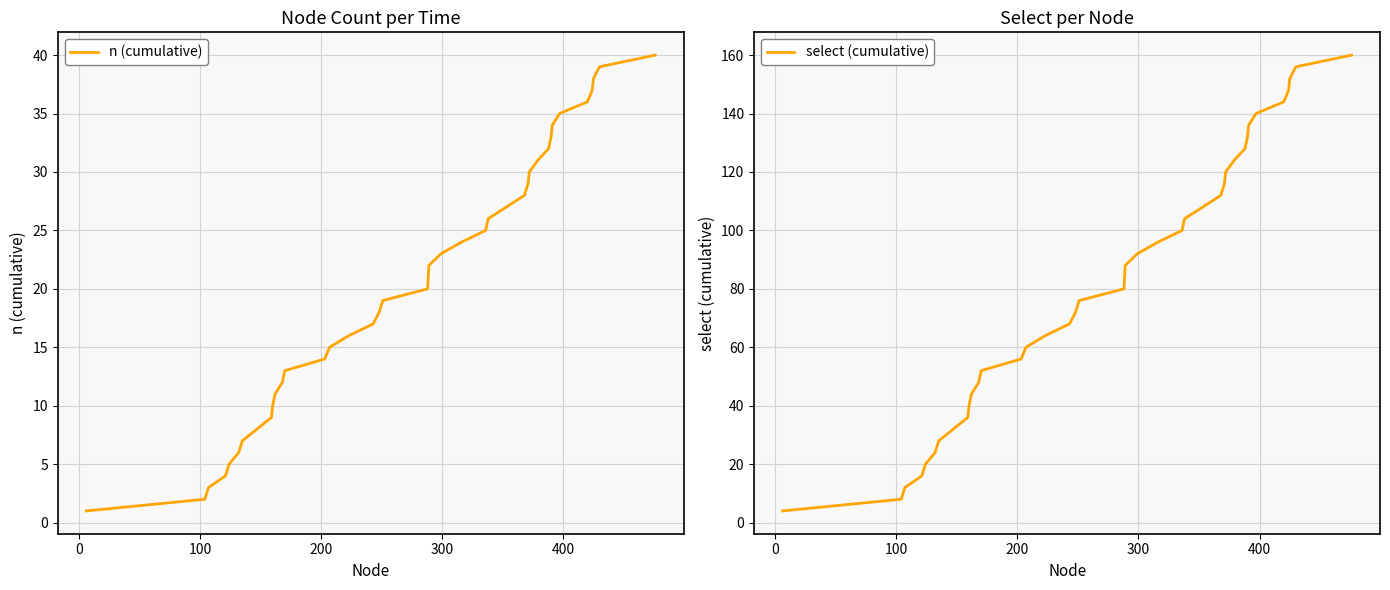

What is the difference between the maximum and minimum values in the n (cumulative) series?

39